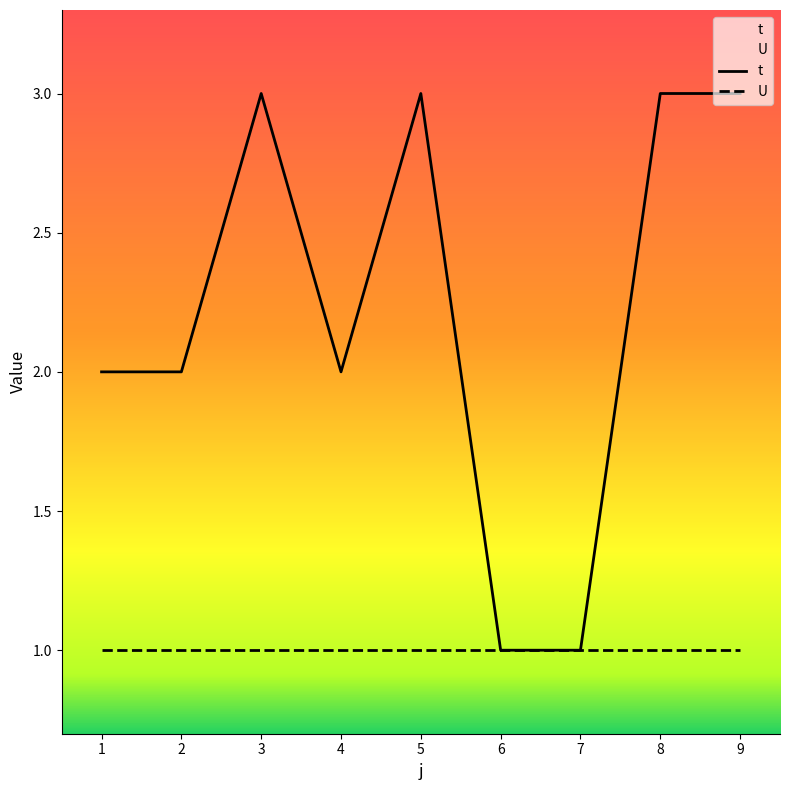

Reading right to left, what are all the values shown in this chart?

t: 3	3	1	1	3	2	3	2	2
U: 1	1	1	1	1	1	1	1	1